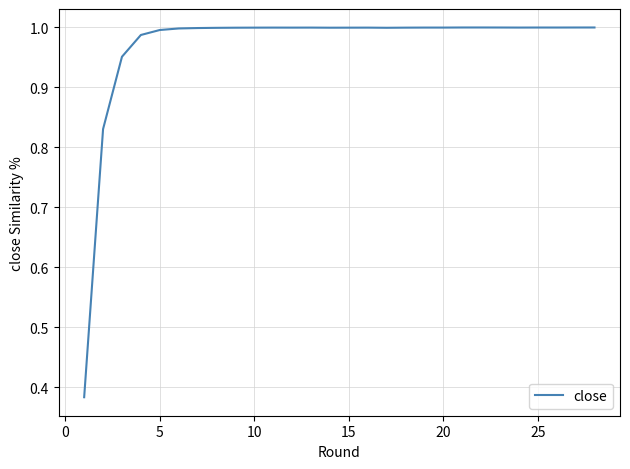

What is the difference between the maximum and minimum values?

0.6